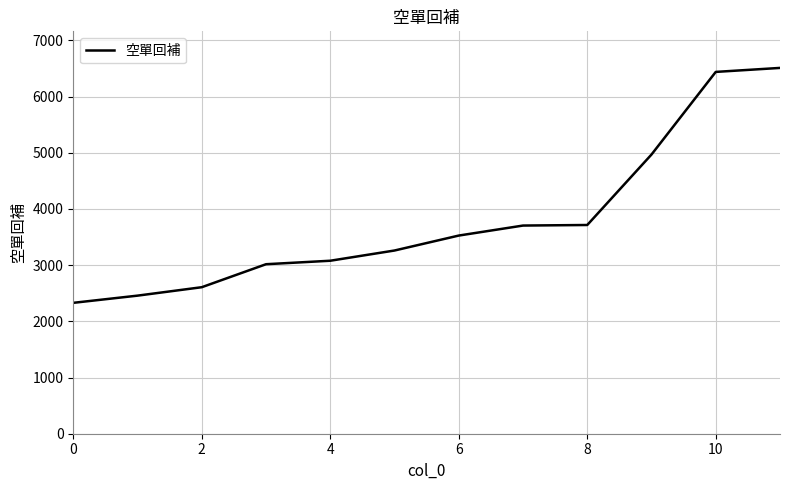

What is the maximum value shown in the chart?

6509